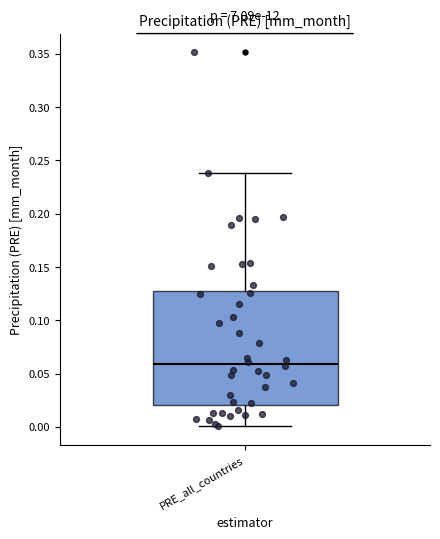

Where is the upper edge of the box for PRE_all_countries on the y-axis? The values are not printed on the chart, so give them approximately, as read against the axis.

0.13